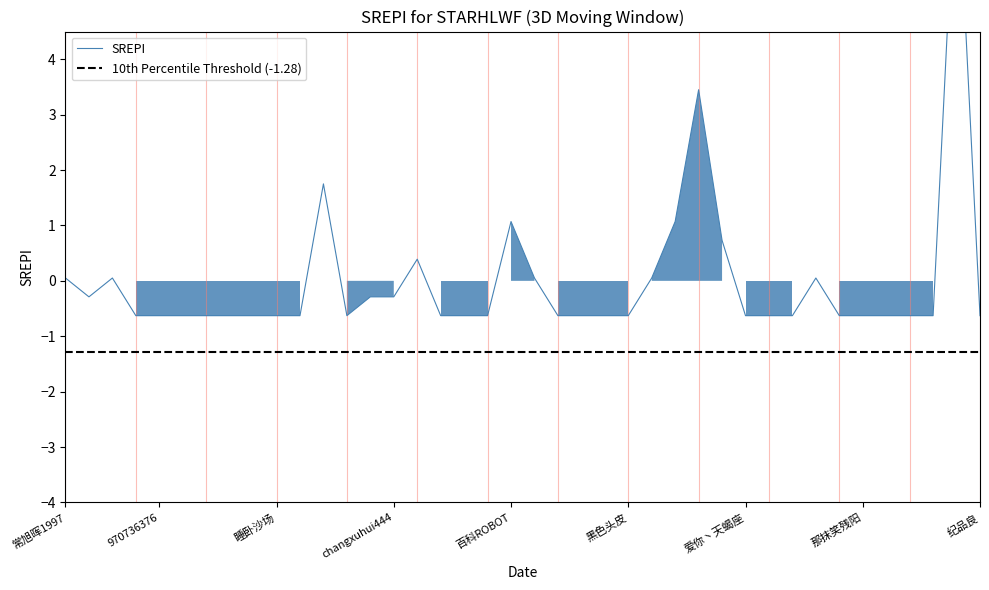

Reading left to right, extract all data points from this chart.

0.1	-0.3	0.1	-0.6	-0.6	-0.6	-0.6	-0.6	-0.6	-0.6	-0.6	1.8	-0.6	-0.3	-0.3	0.4	-0.6	-0.6	-0.6	1.1	0.1	-0.6	-0.6	-0.6	-0.6	0.1	1.1	3.4	0.7	-0.6	-0.6	-0.6	0.1	-0.6	-0.6	-0.6	-0.6	-0.6	7.9	-0.6